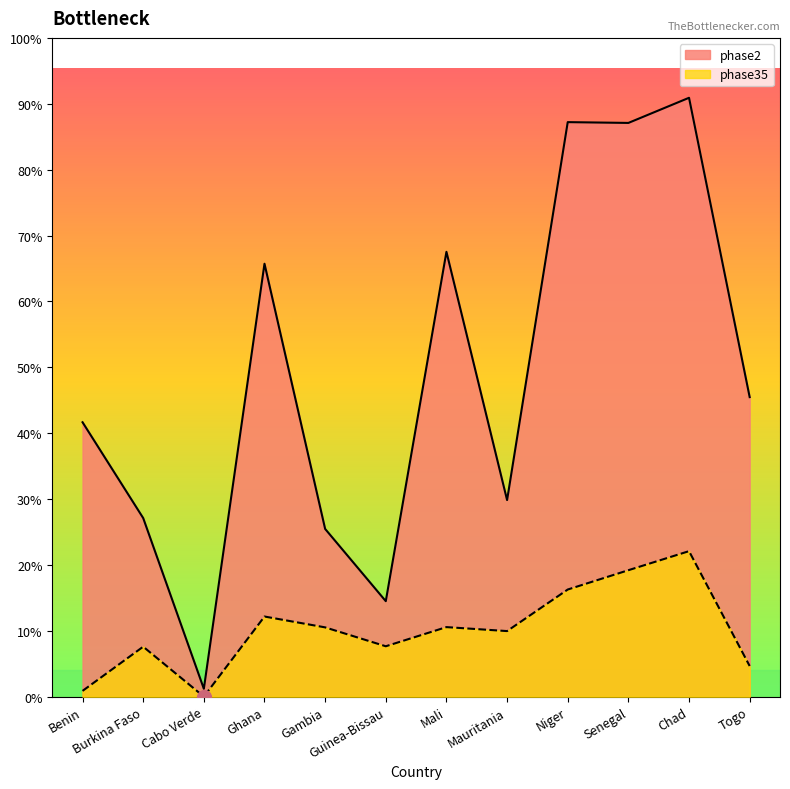

Reading left to right, what are all the values shown in this chart?

phase2: 1037000	675000	30000	1636000	634000	361000	1681000	743000	2171000	2168000	2263000	1132000
phase35: 22000	189000	400	303000	262000	190600	263000	248000	405000	478000	550000	116000